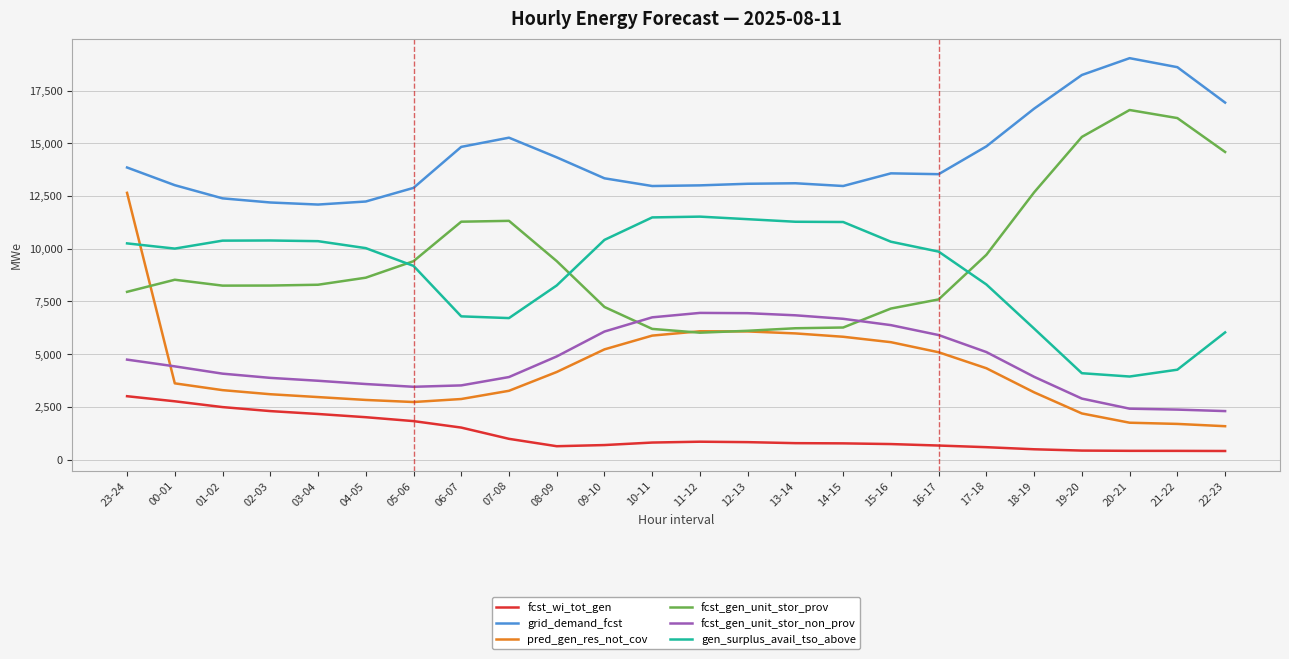

What is the minimum value for fcst_wi_tot_gen?

407